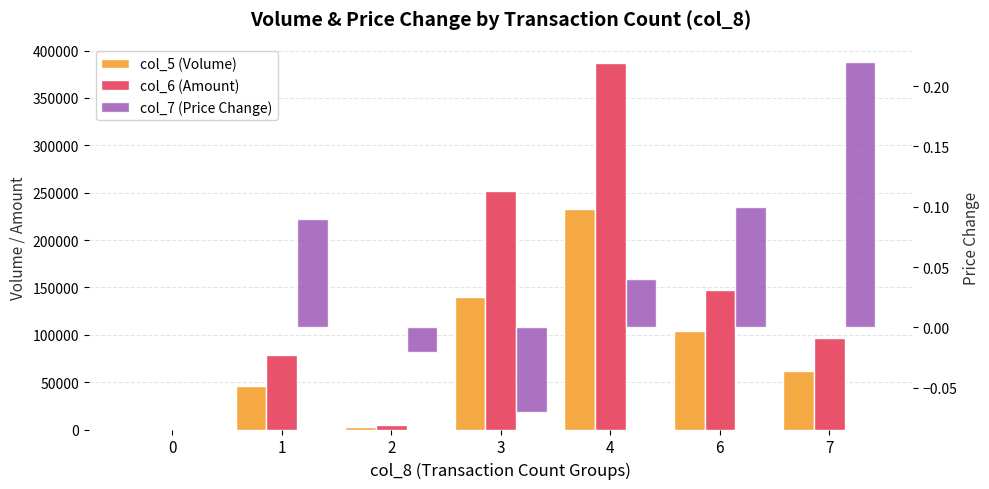

Which category has the lowest value in the col_7 (Price Change) series?

3